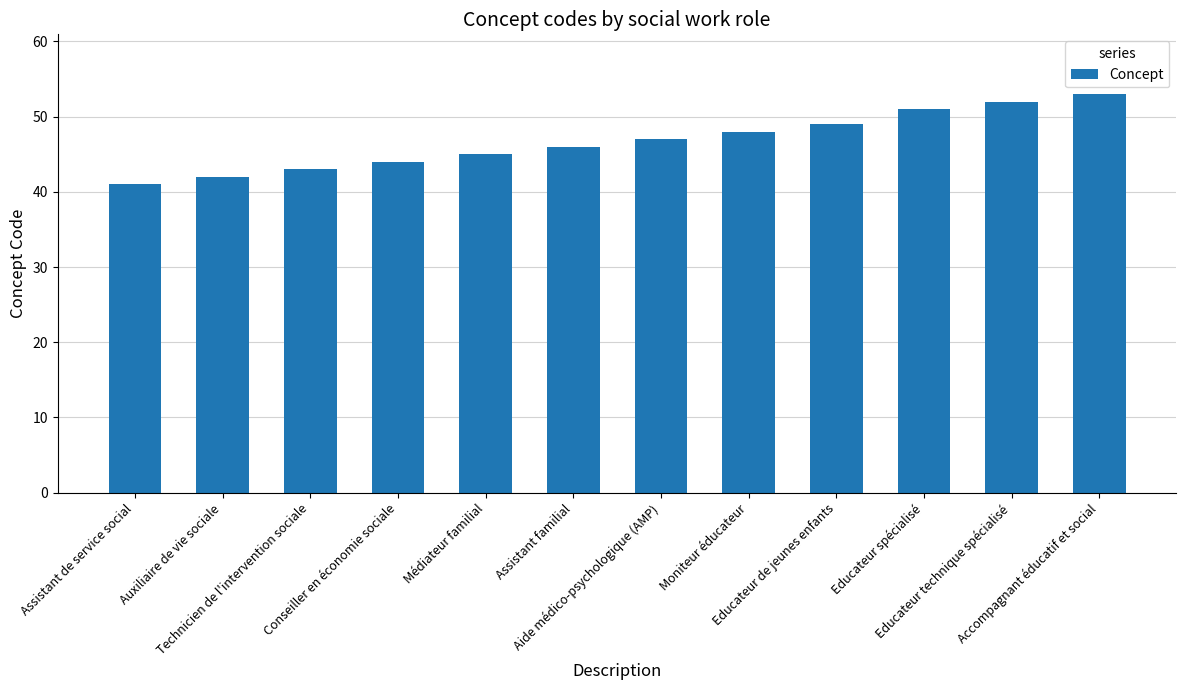

Count the number of data series in this chart.

1